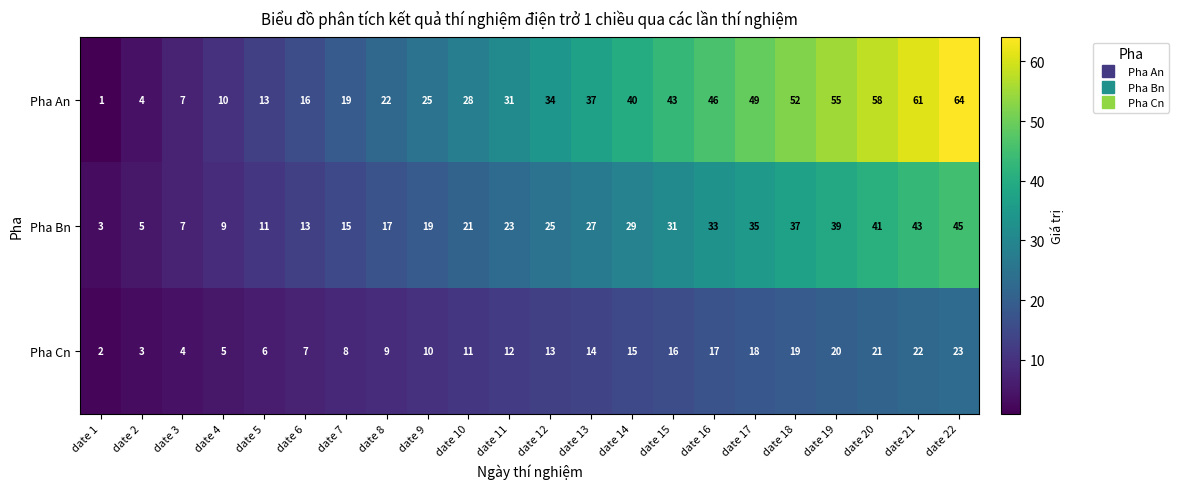

At which label is Pha Bn closest to 24?

date 11